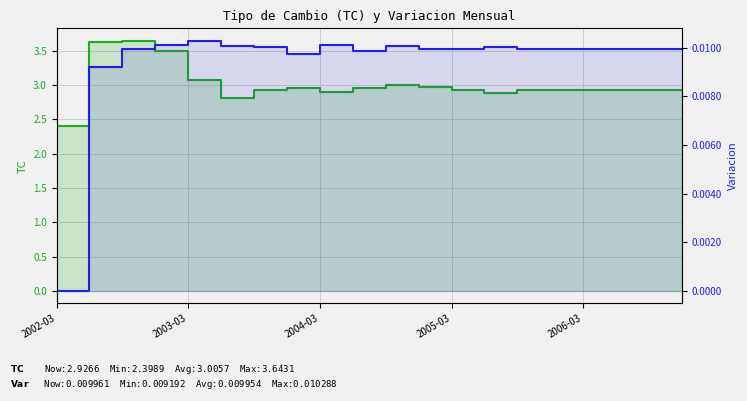

What is the difference between the highest and lowest values at 11?

3.0